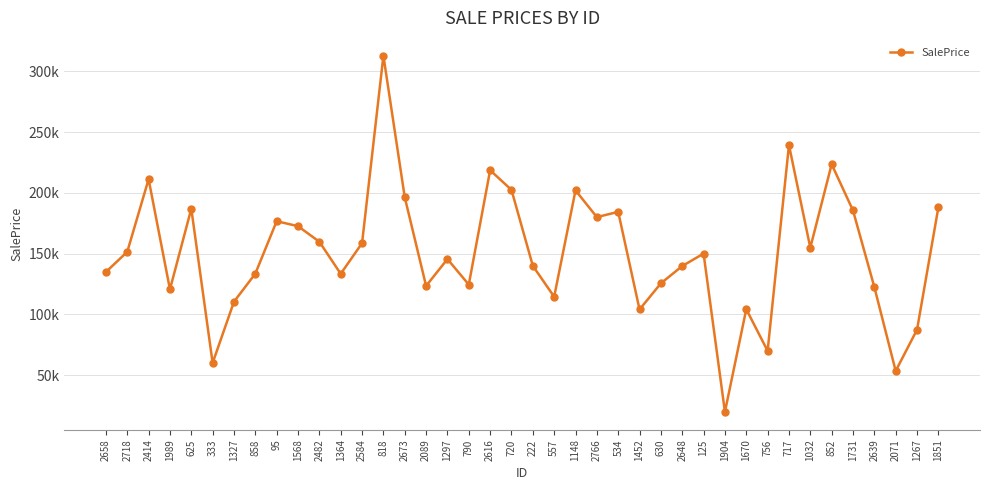

Is this an area chart (filled region under the line)?

No